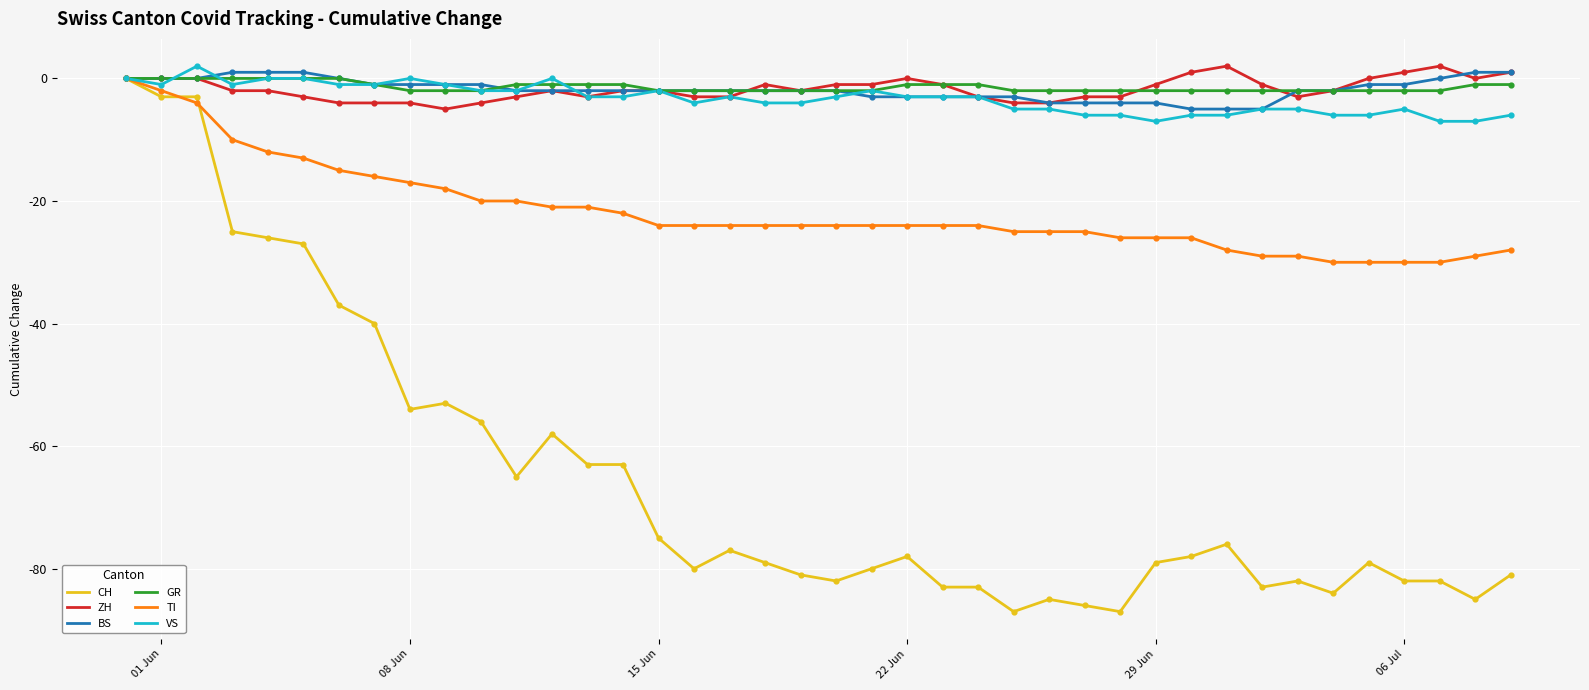

Which series has the widest spread of values?

CH